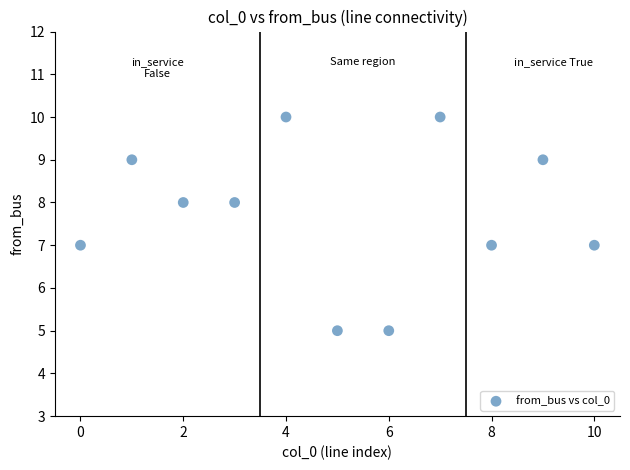

What is the range of Y values (max minus min)?

5